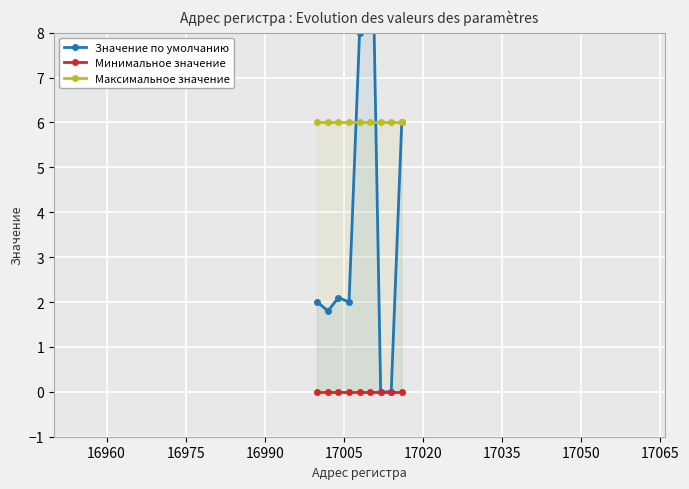

What are all the series names shown in the legend?

Значение по умолчанию, Минимальное значение, Максимальное значение